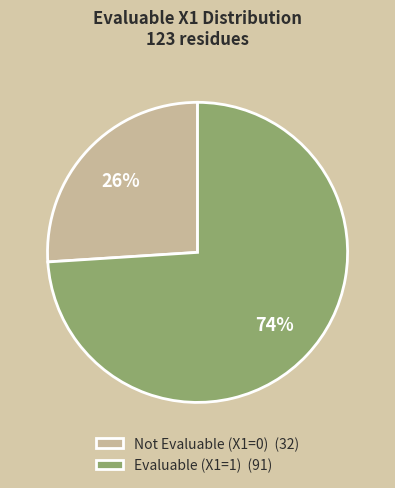

What is the ratio of the value at Not Evaluable (X1=0) (32) to the value at Evaluable (X1=1) (91)?

0.4